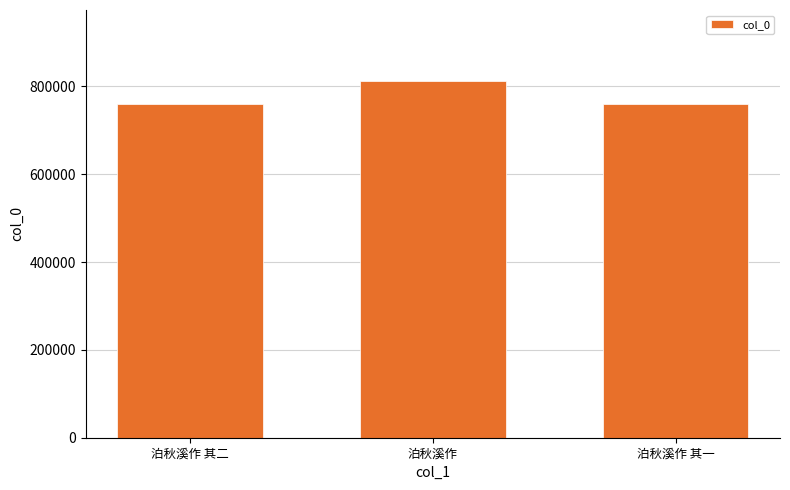

What is the smallest value displayed?

760829